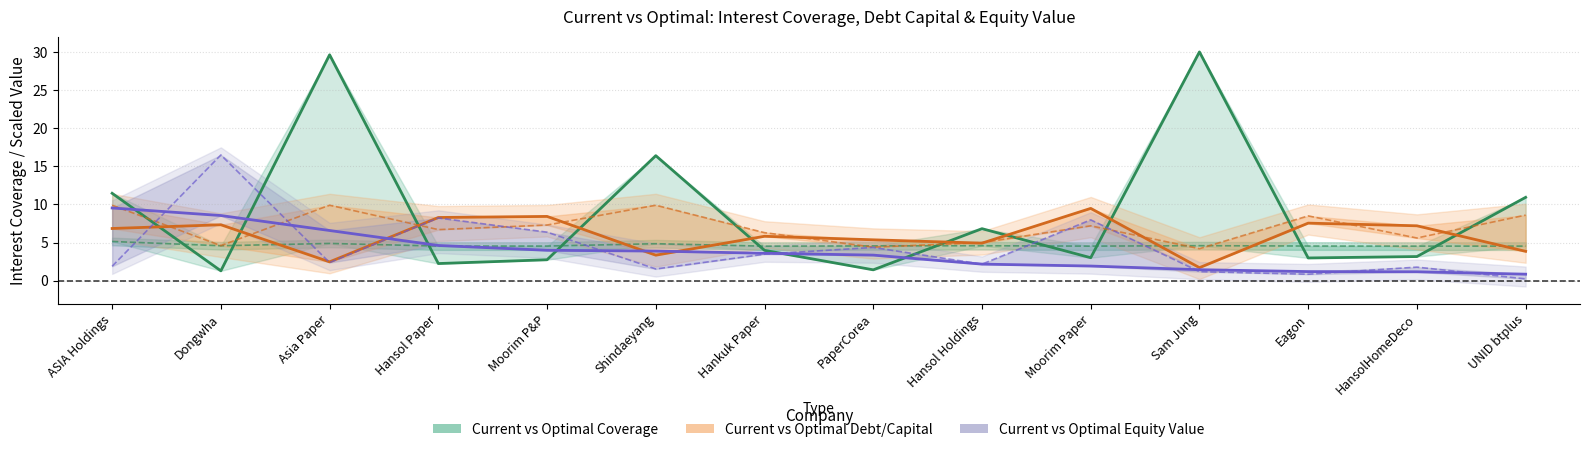

Is it true that Optimal Interest Coverage equals 4.5 at Eagon?

True